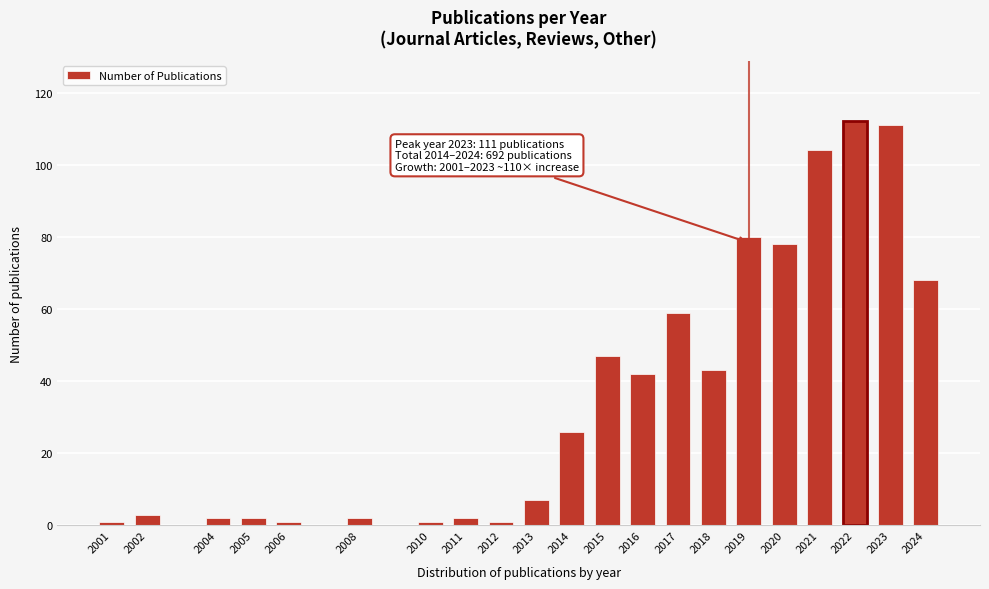

Reading left to right, list all the values displayed in this chart.

1	3	2	2	1	2	1	2	1	7	26	47	42	59	43	80	78	104	112	111	68